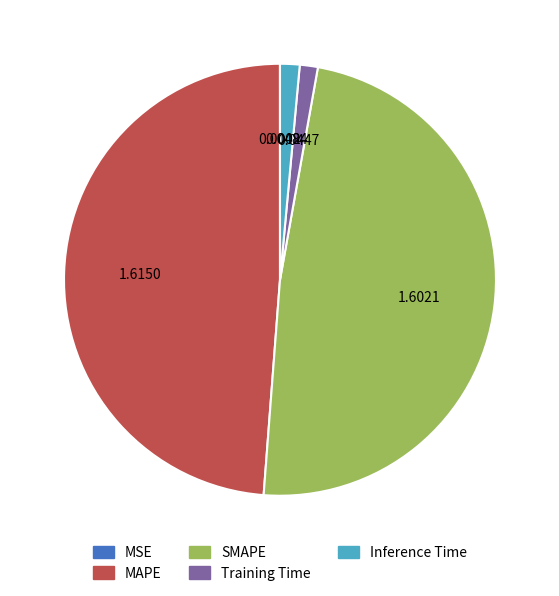

Combined, do SMAPE and MAPE account for over 50%?

Yes